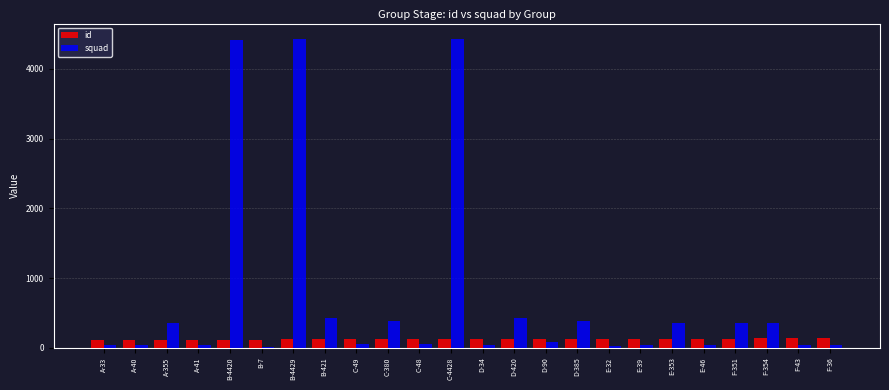

What is the greatest value displayed?

4429